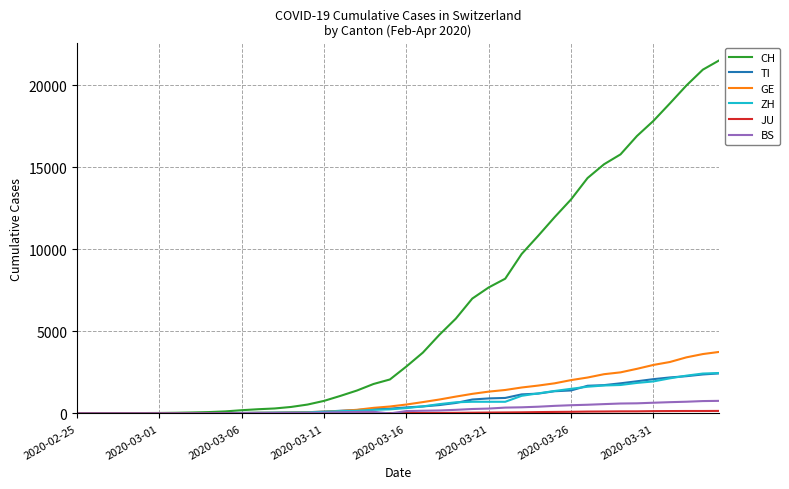

Which series has the widest spread of values?

CH